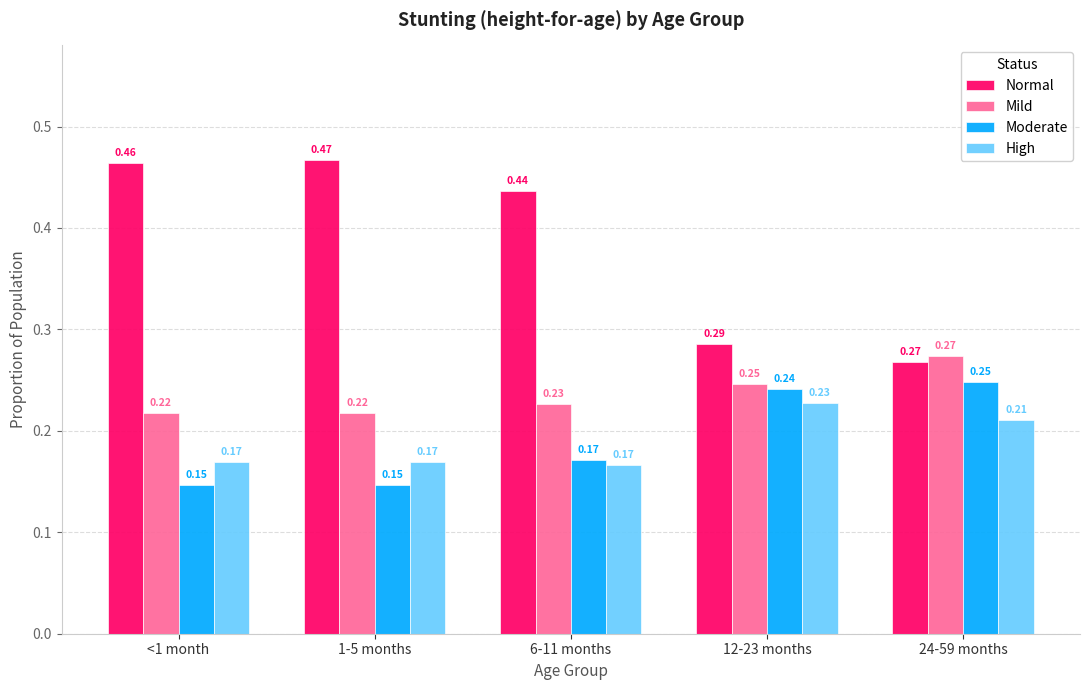

What is the sum of the Normal values at 12-23 months and <1 month?

0.8